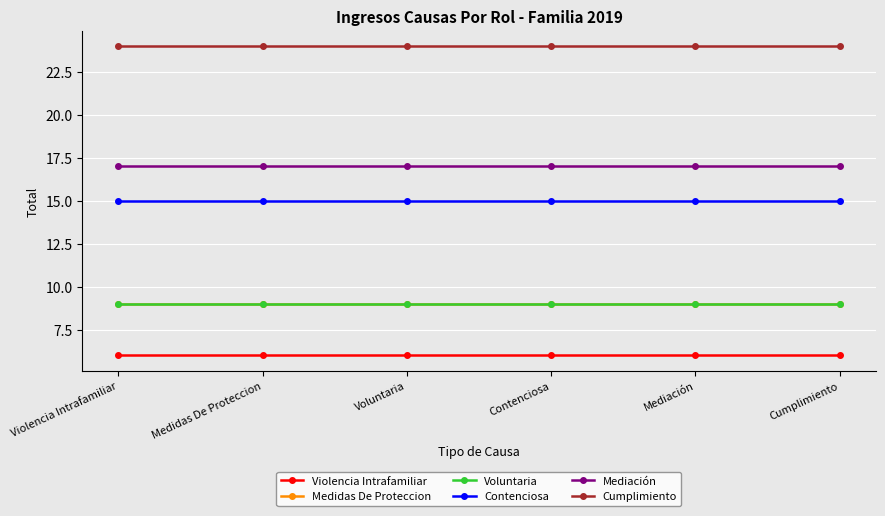

At how many categories does at least one series exceed 11?

6